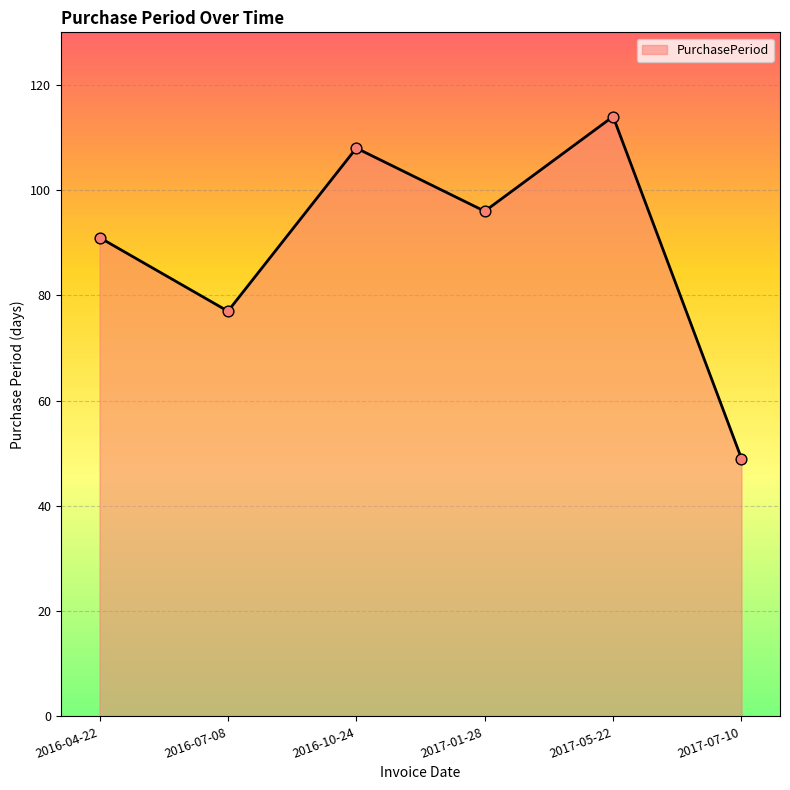

Between 2016-10-24 and 2017-07-10, which is larger?

2016-10-24